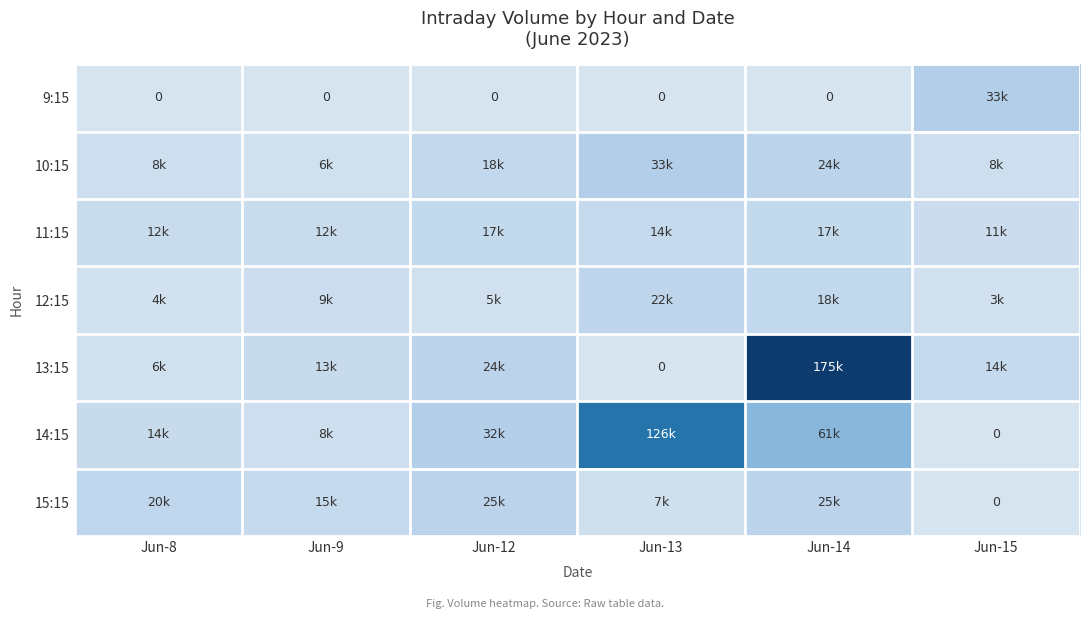

At Jun-8, list the series in order from smallest to largest.

9:15, 12:15, 13:15, 10:15, 11:15, 14:15, 15:15